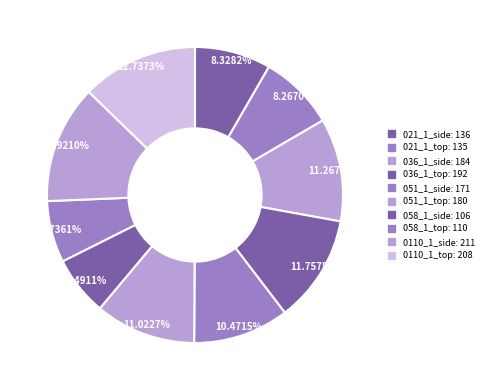

Rank the categories by value from lowest to highest.

058_1_side, 058_1_top, 021_1_top, 021_1_side, 051_1_side, 051_1_top, 036_1_side, 036_1_top, 0110_1_top, 0110_1_side